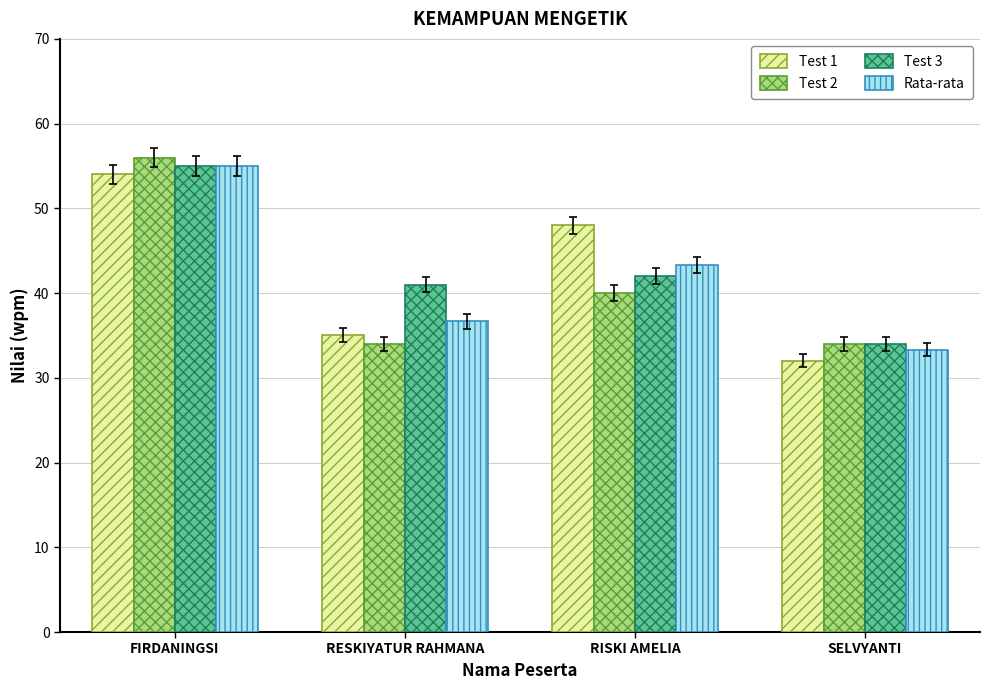

Reading left to right, extract all data points from this chart.

Test 1: 54.0	35.0	48.0	32.0
Test 2: 56.0	34.0	40.0	34.0
Test 3: 55.0	41.0	42.0	34.0
Rata-rata: 55.0	36.7	43.3	33.3